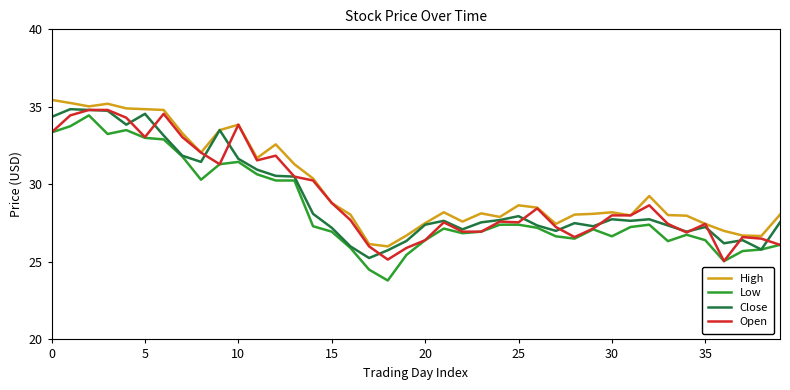

Which series has the largest range (max minus min)?

Low